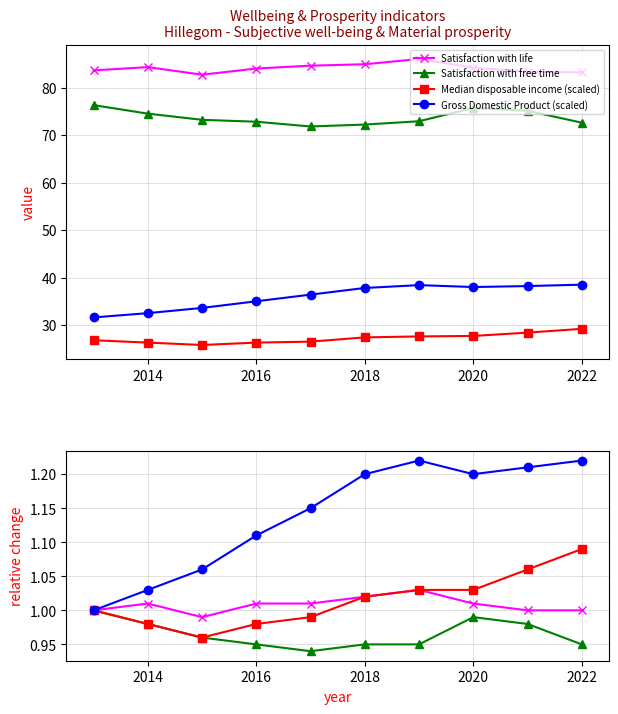

Which series has the widest spread of values?

Gross Domestic Product (scaled)